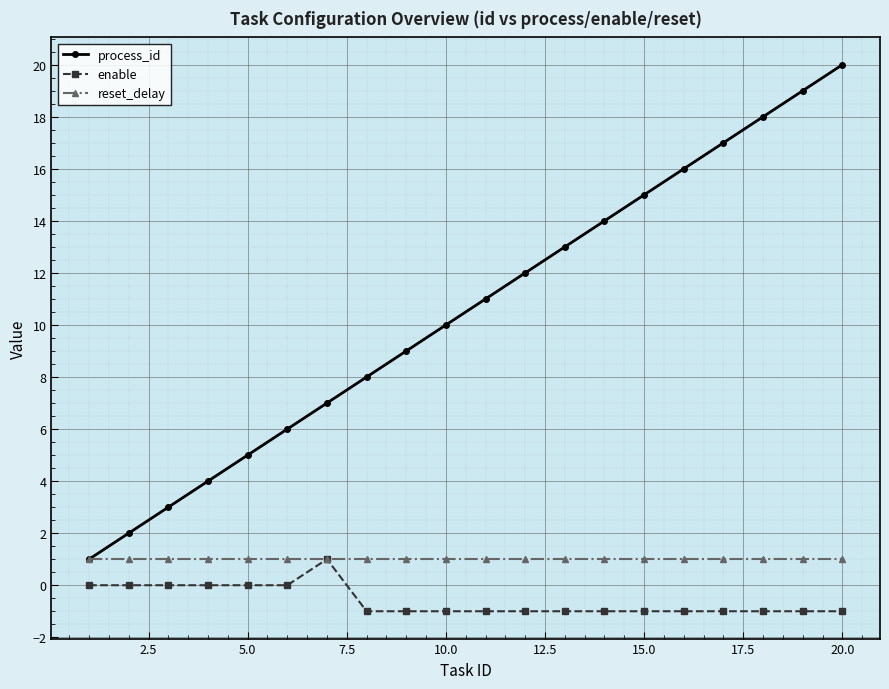

True or false: process_id and enable cross at least once.

False